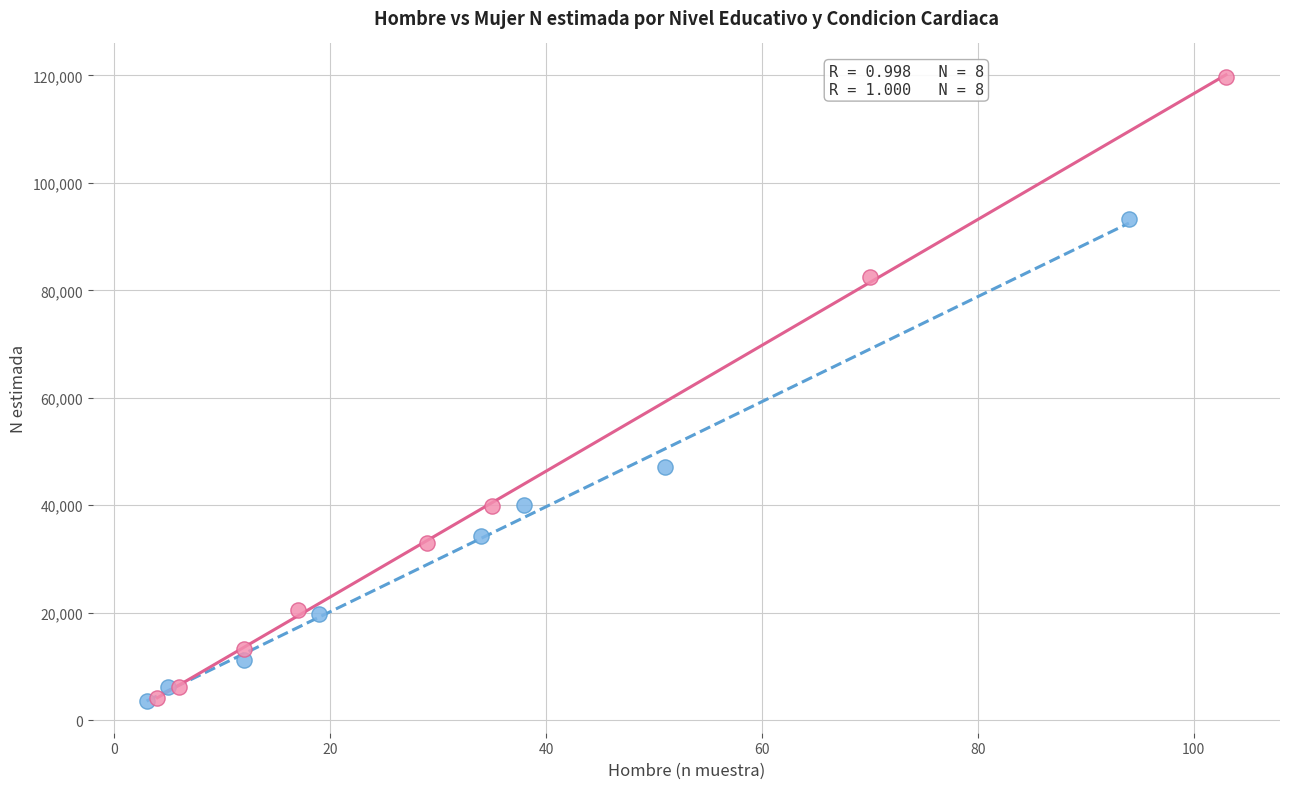

Which series contains the highest Y value?

Mujer